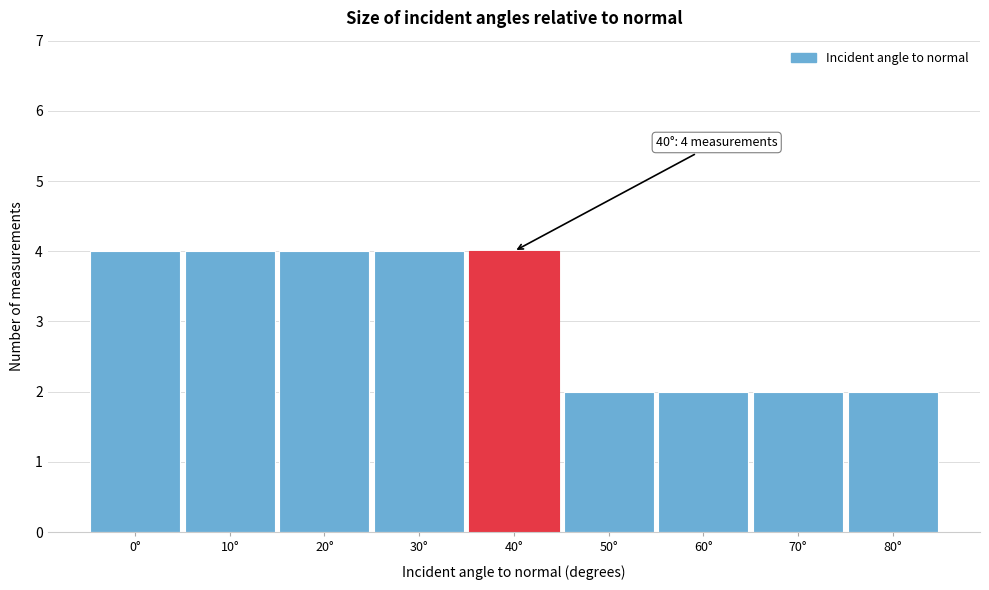

Reading right to left, extract all data points from this chart.

80°=2	70°=2	60°=2	50°=2	40°=4	30°=4	20°=4	10°=4	0°=4